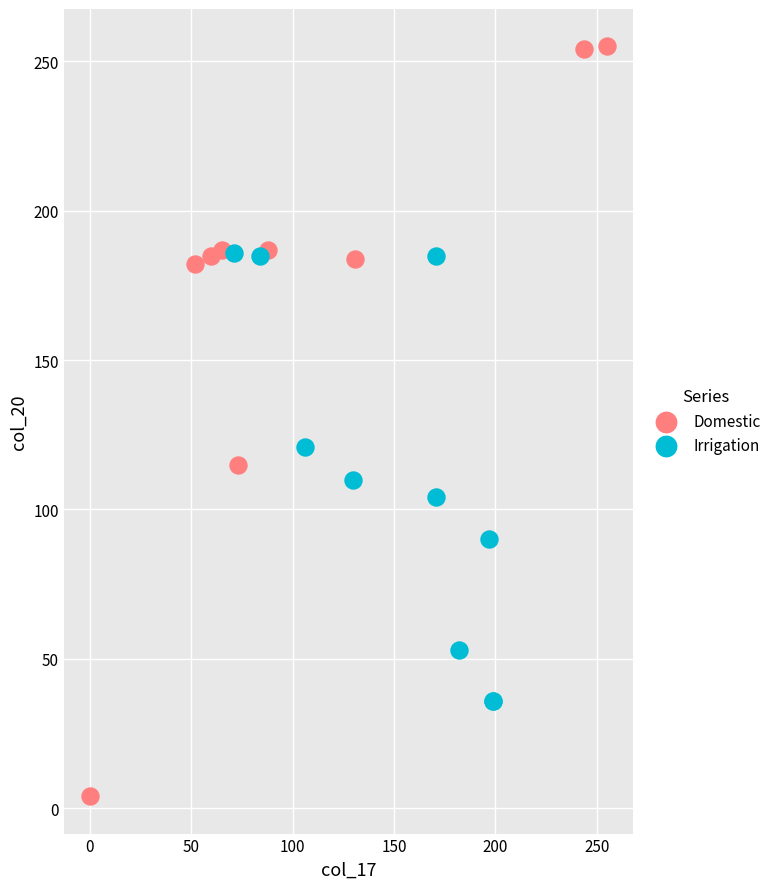

Which series contains the lowest Y value?

Domestic